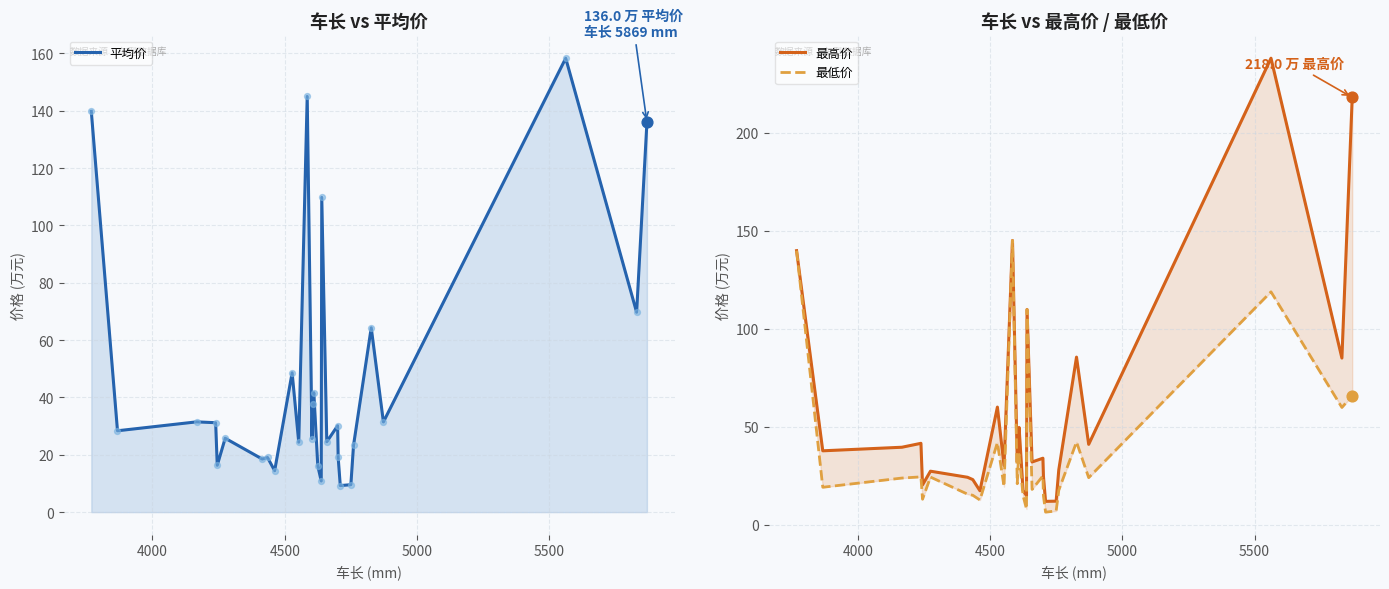

Which series reaches the minimum Y coordinate?

最低价